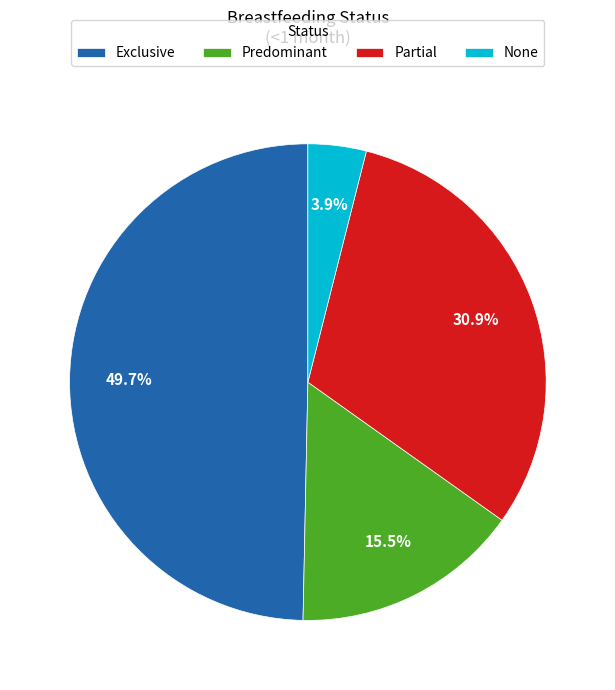

How much of the chart is everything except Exclusive?

50.3%